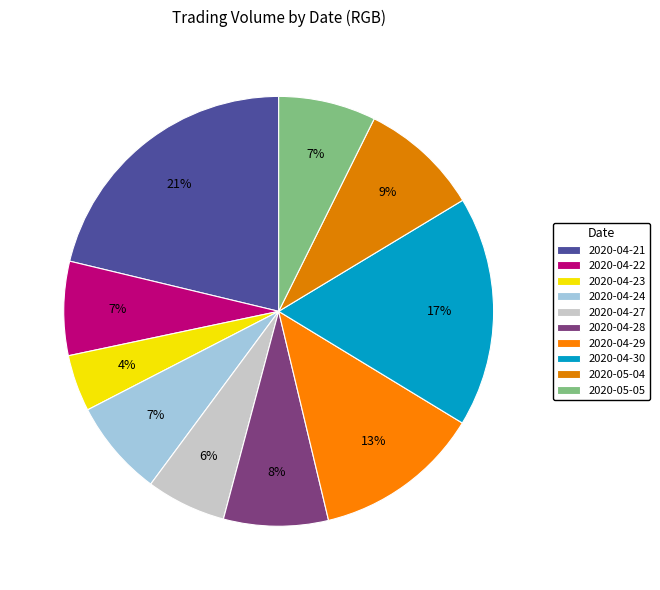

How many segments does this pie chart have?

10